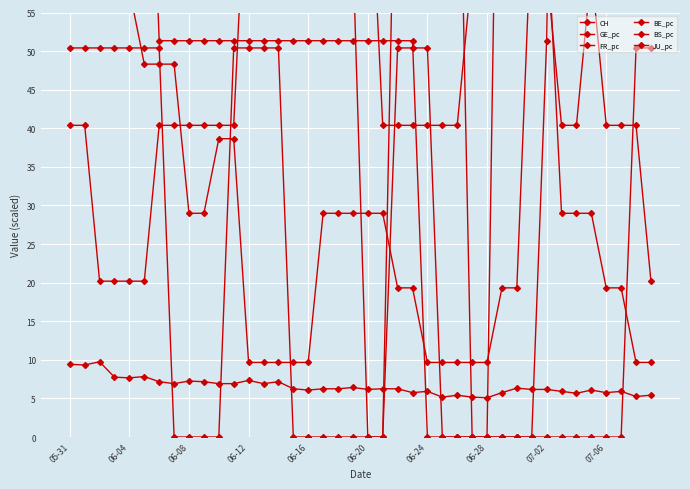

At which category does the chart reach its minimum across all series?

06-20